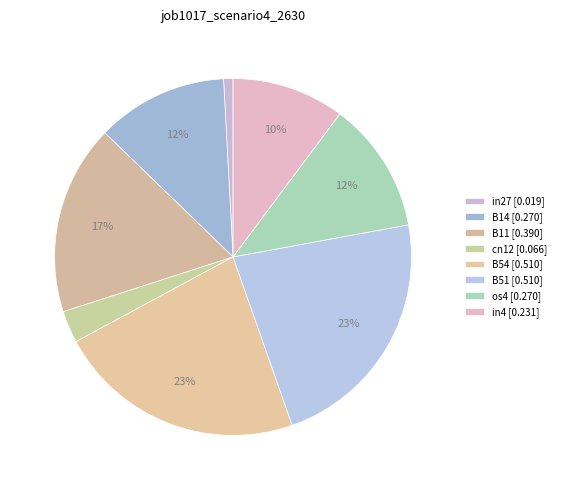

What is the largest slice in the pie chart?

B54